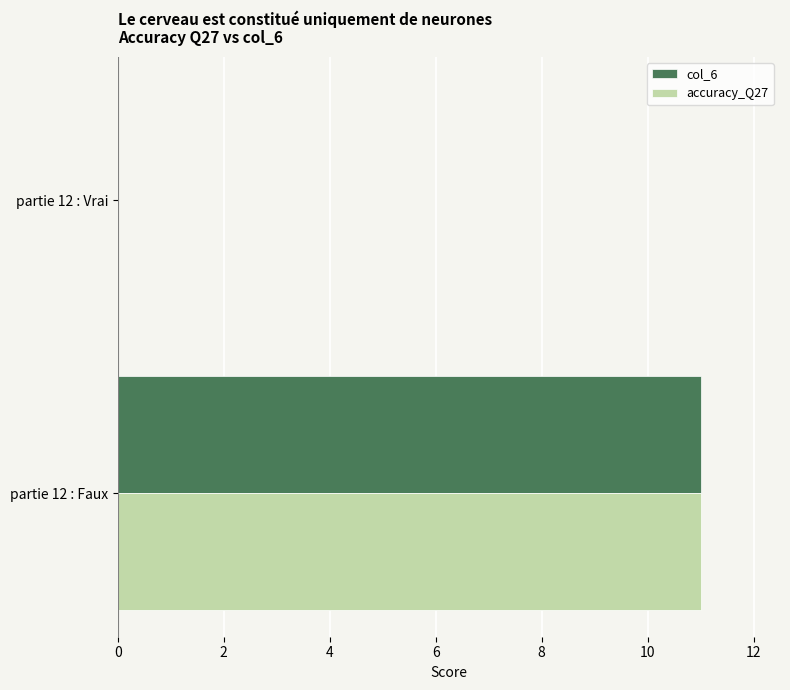

Is the value of col_6 at partie 12 : Faux greater than the value of accuracy_Q27 at partie 12 : Vrai?

Yes